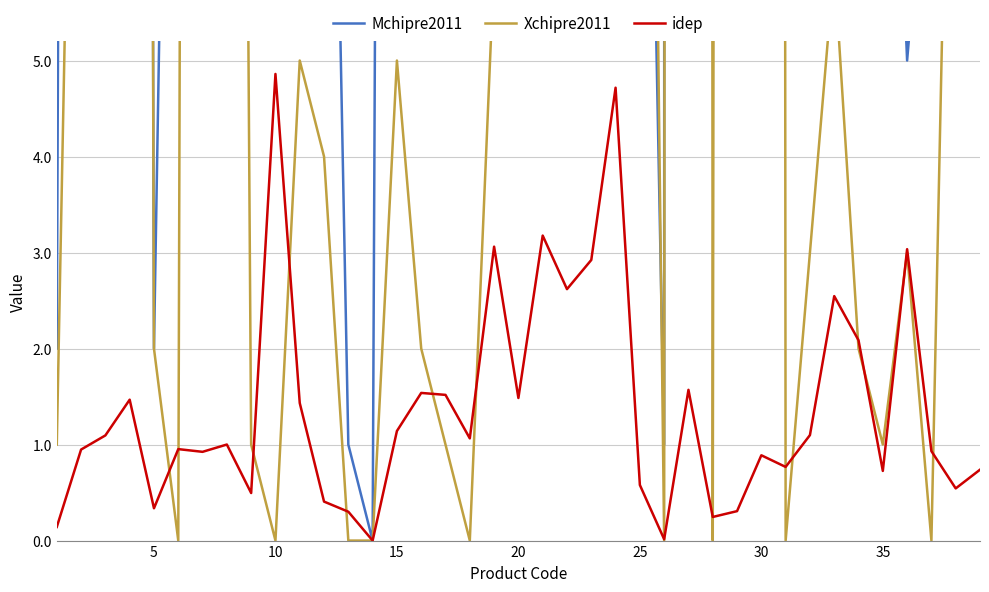

Which series has the largest total across all categories?

Mchipre2011